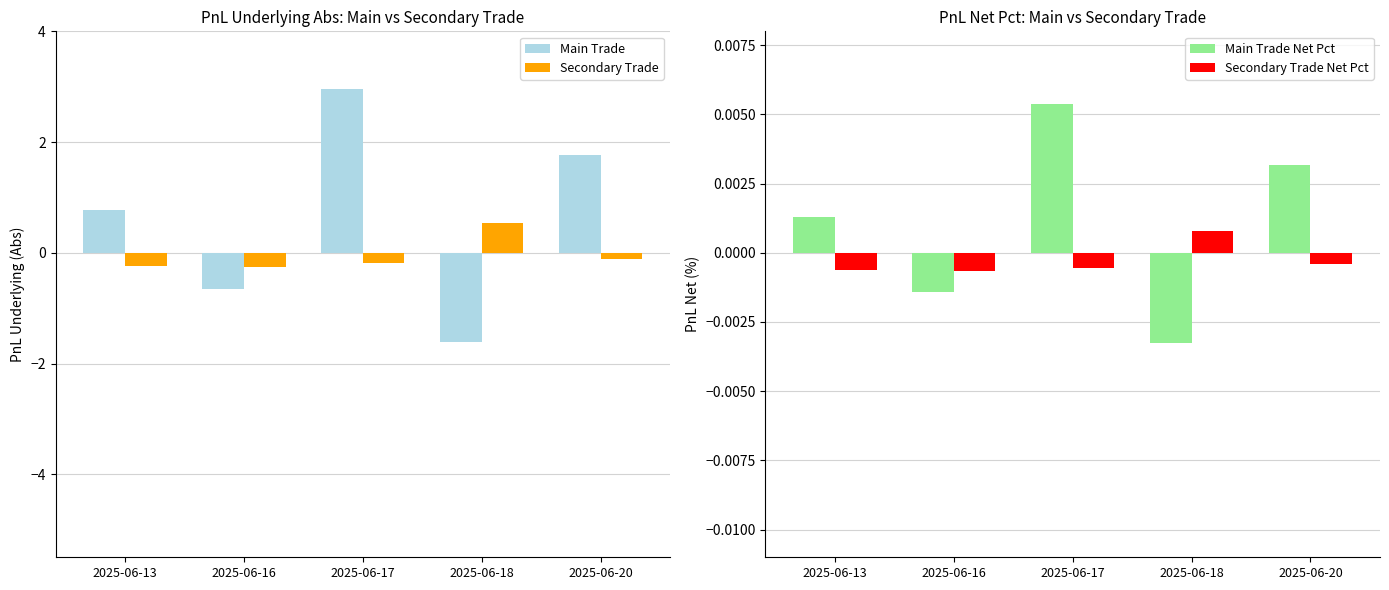

How many data points in Main Trade Net Pct are less than 0?

2